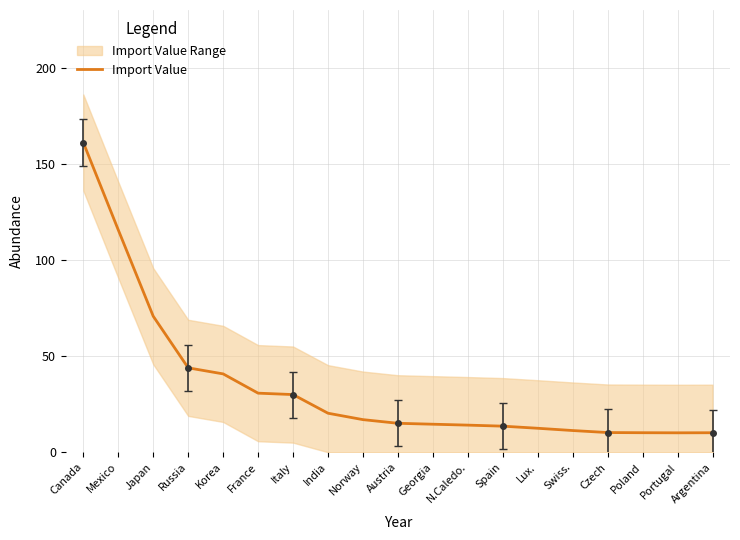

What is the average value?

34.3